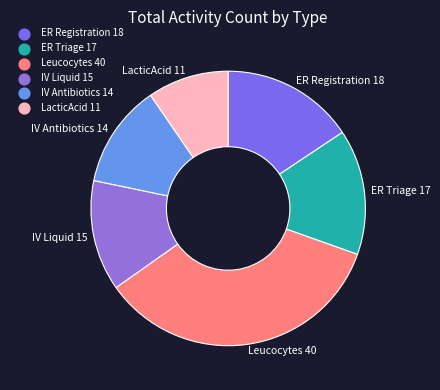

What is the largest slice in the pie chart?

Leucocytes